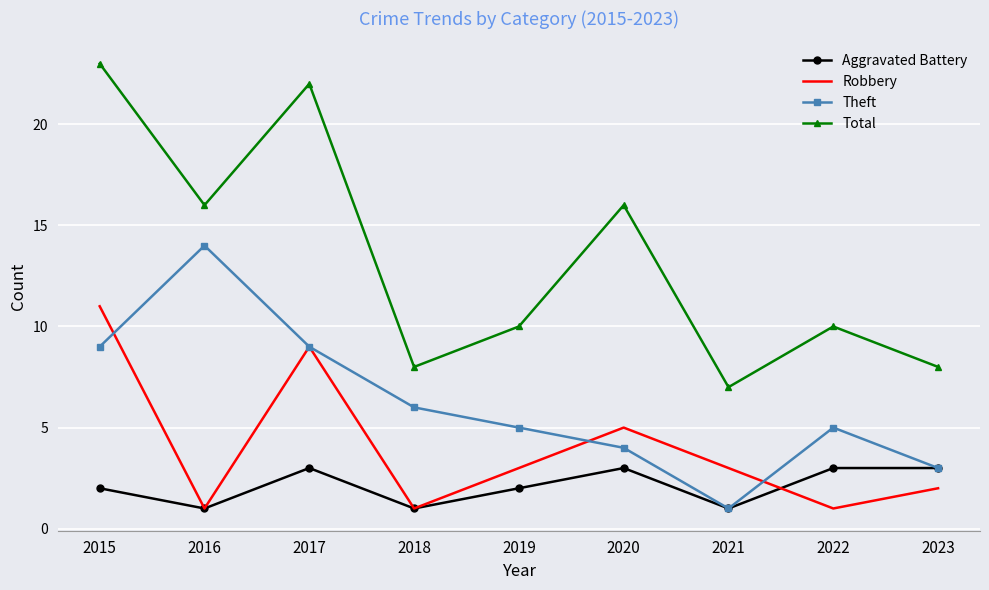

What is the difference between the second highest and second lowest values in the Robbery series?

8